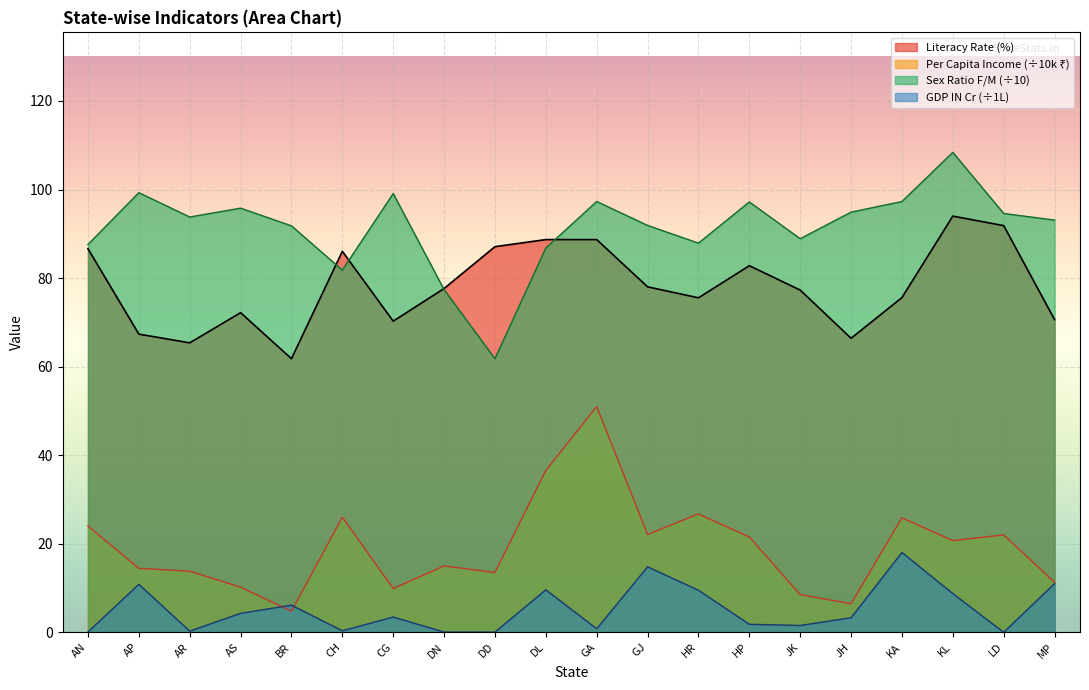

The Sex Ratio F/M series shows 40.2 at GJ. True or false?

False